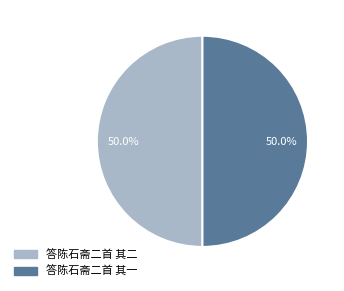

What is the ratio of the value at 答陈石斋二首 其一 to the value at 答陈石斋二首 其二?

1.0